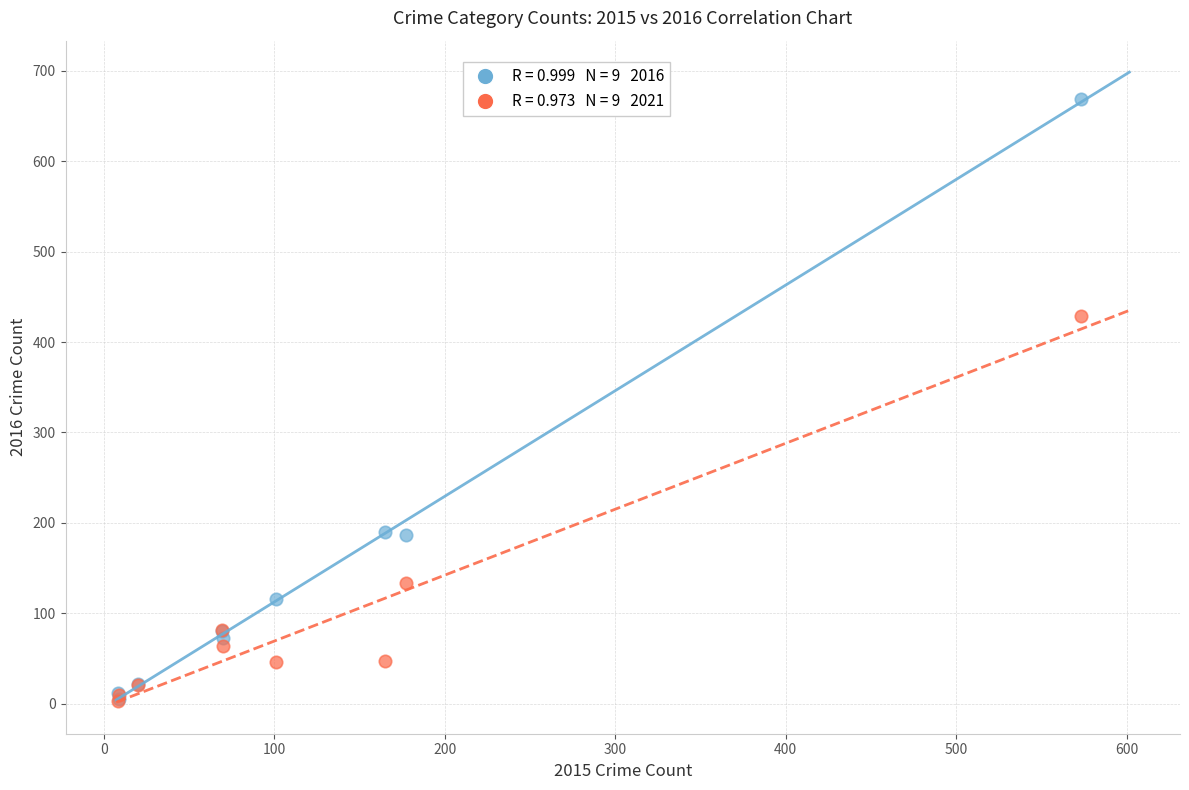

Across all series, what Y value is closest to 336?

429